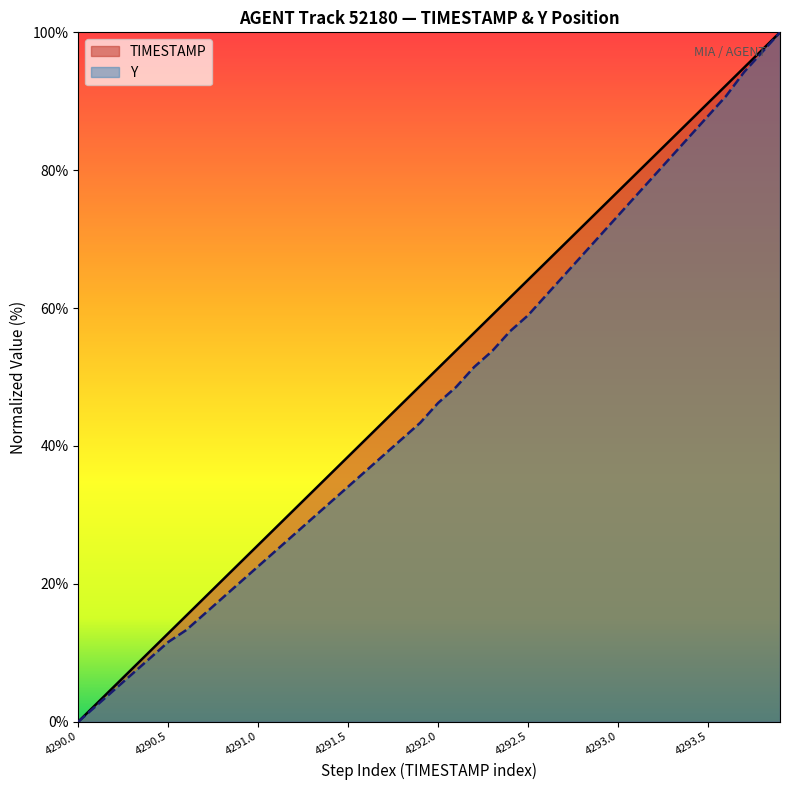

At which category is the sum across all series the highest?

4293.9